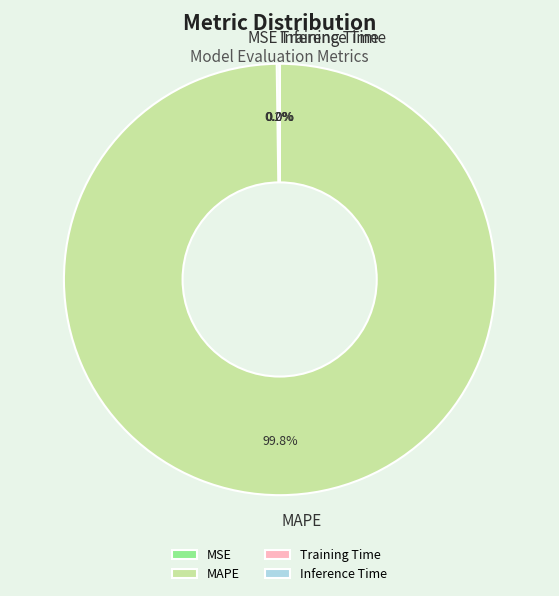

What is the largest slice in the pie chart?

MAPE